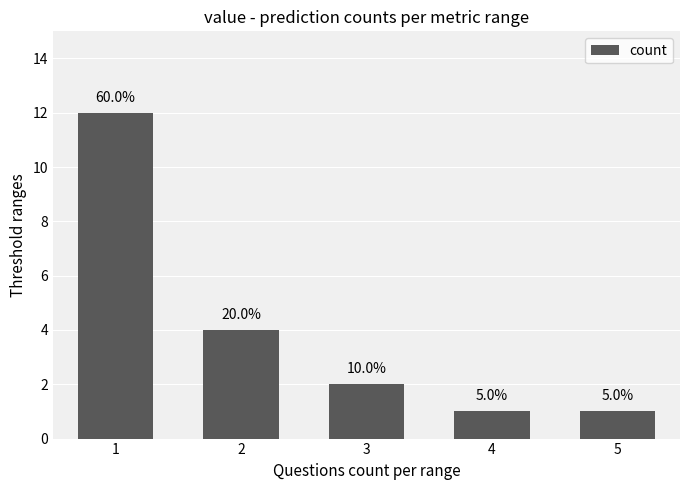

Which label corresponds to the largest value in the chart?

1